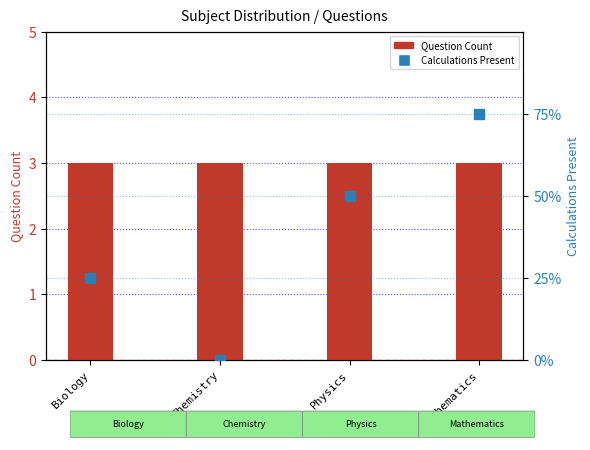

Which series contains the lowest Y value?

Calculations Present